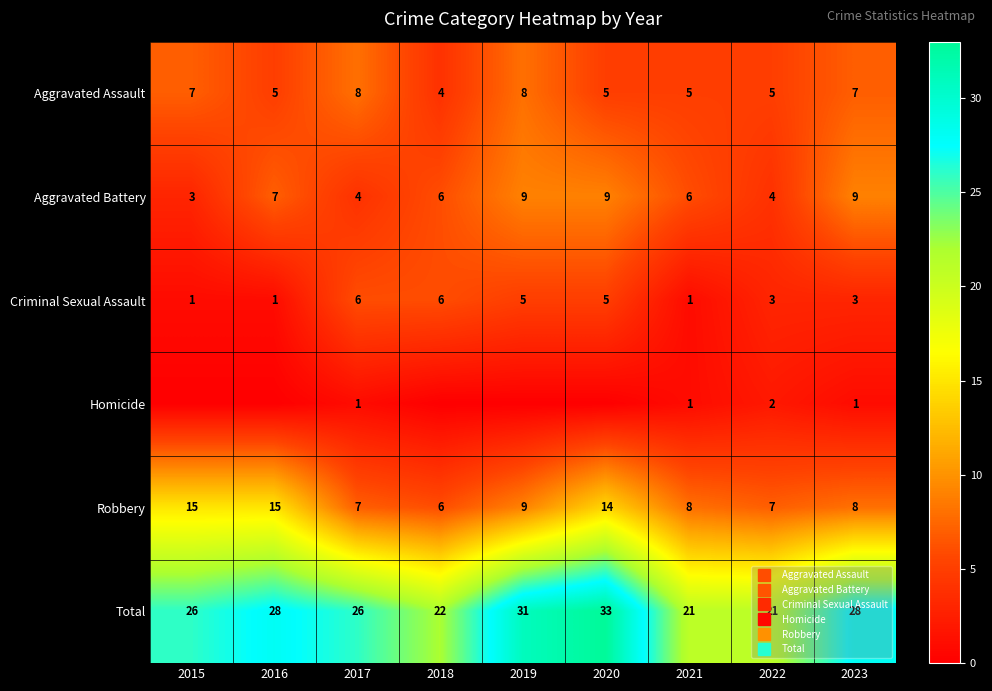

At how many categories does at least one series exceed 31?

1